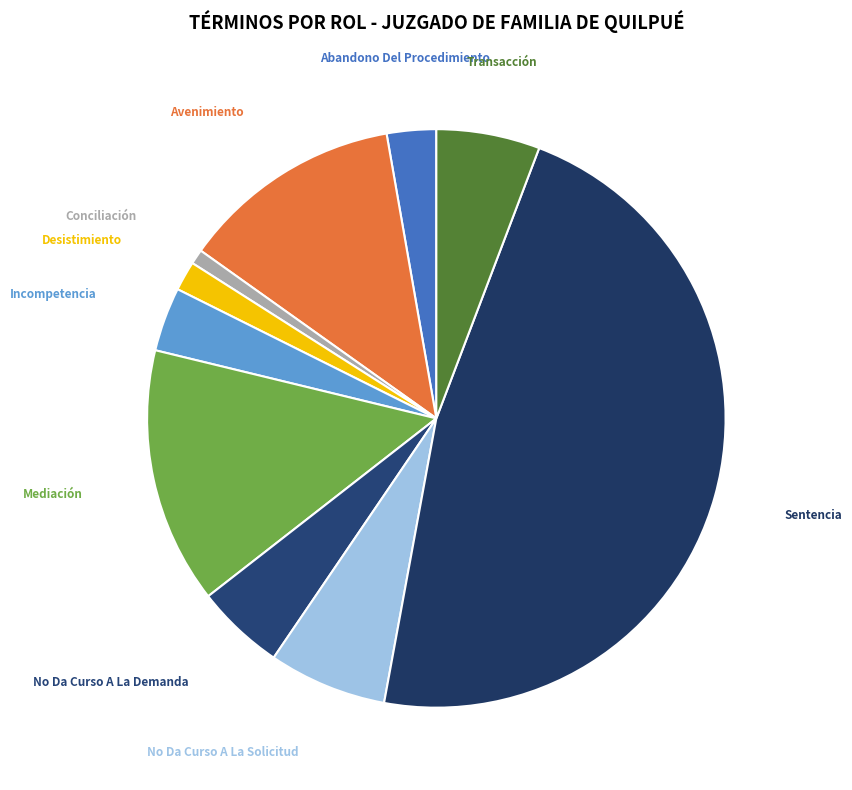

How many segments does this pie chart have?

10